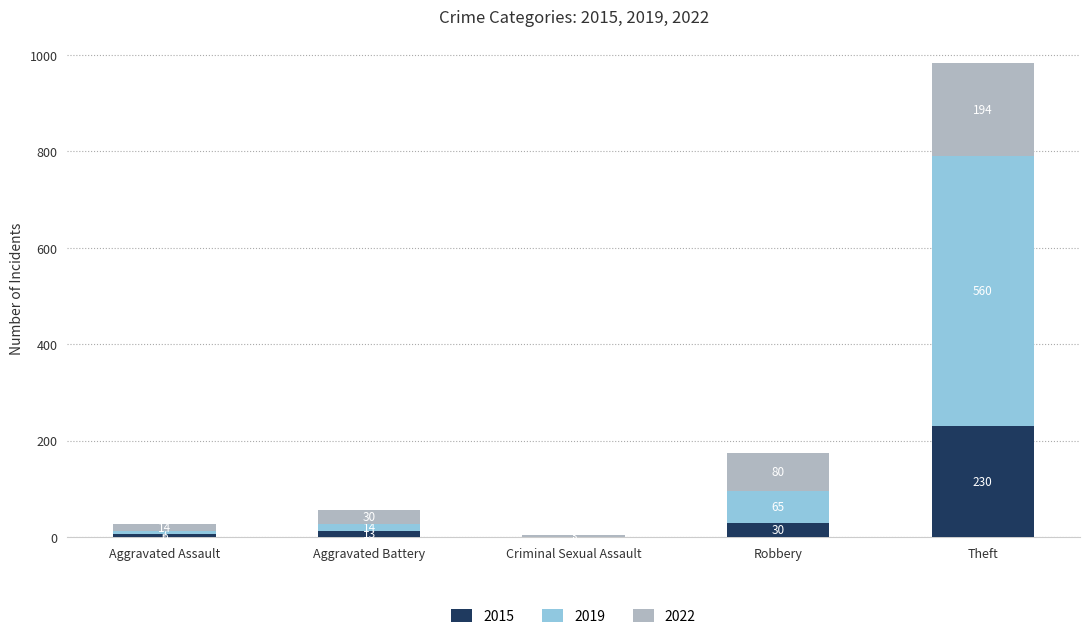

What are all the series names shown in the legend?

2015, 2019, 2022